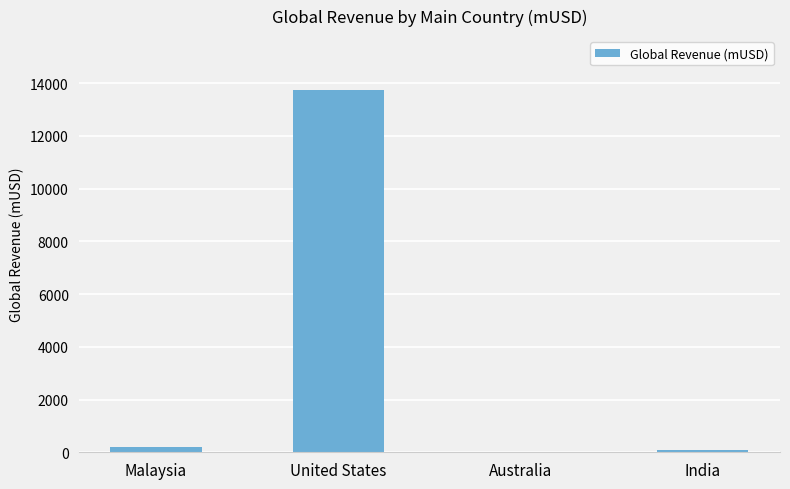

At which category does the chart reach its peak across all series?

United States